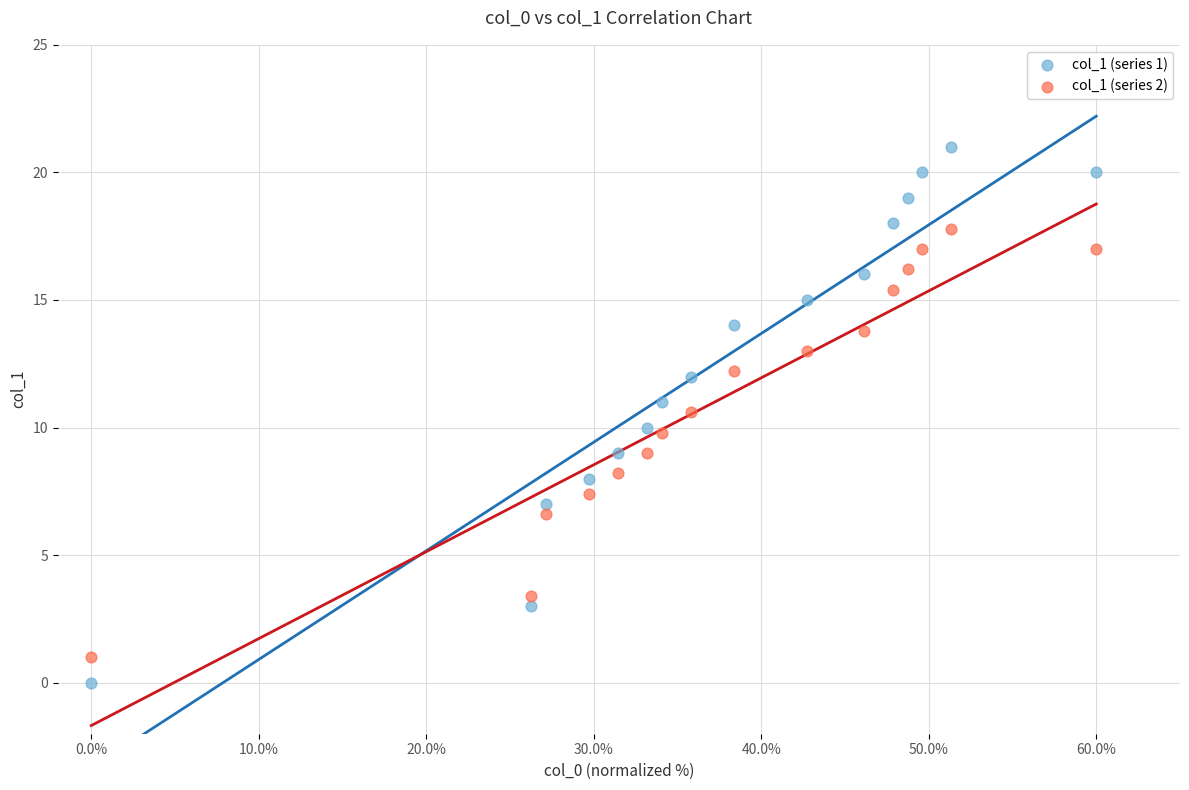

What are all the series names shown in the legend?

col_1 (series 1), col_1 (series 2)